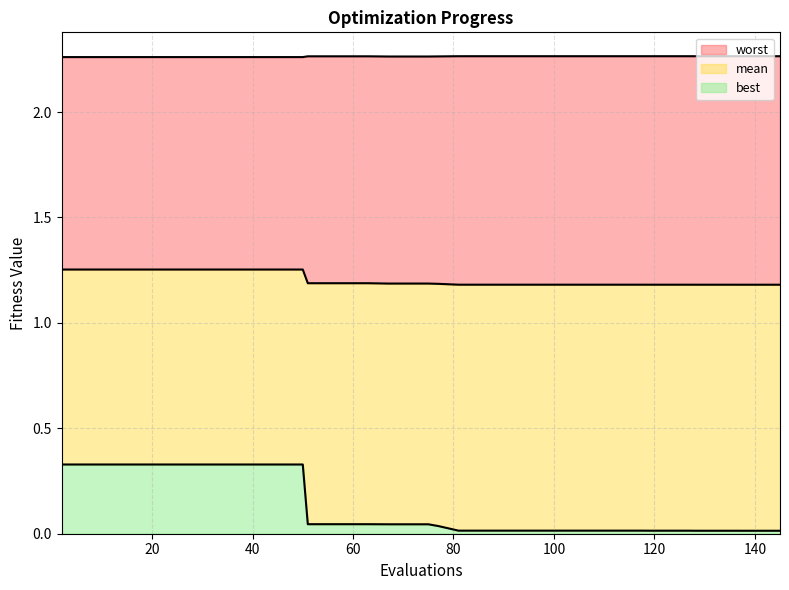

True or false: mean and best intersect in this chart.

False